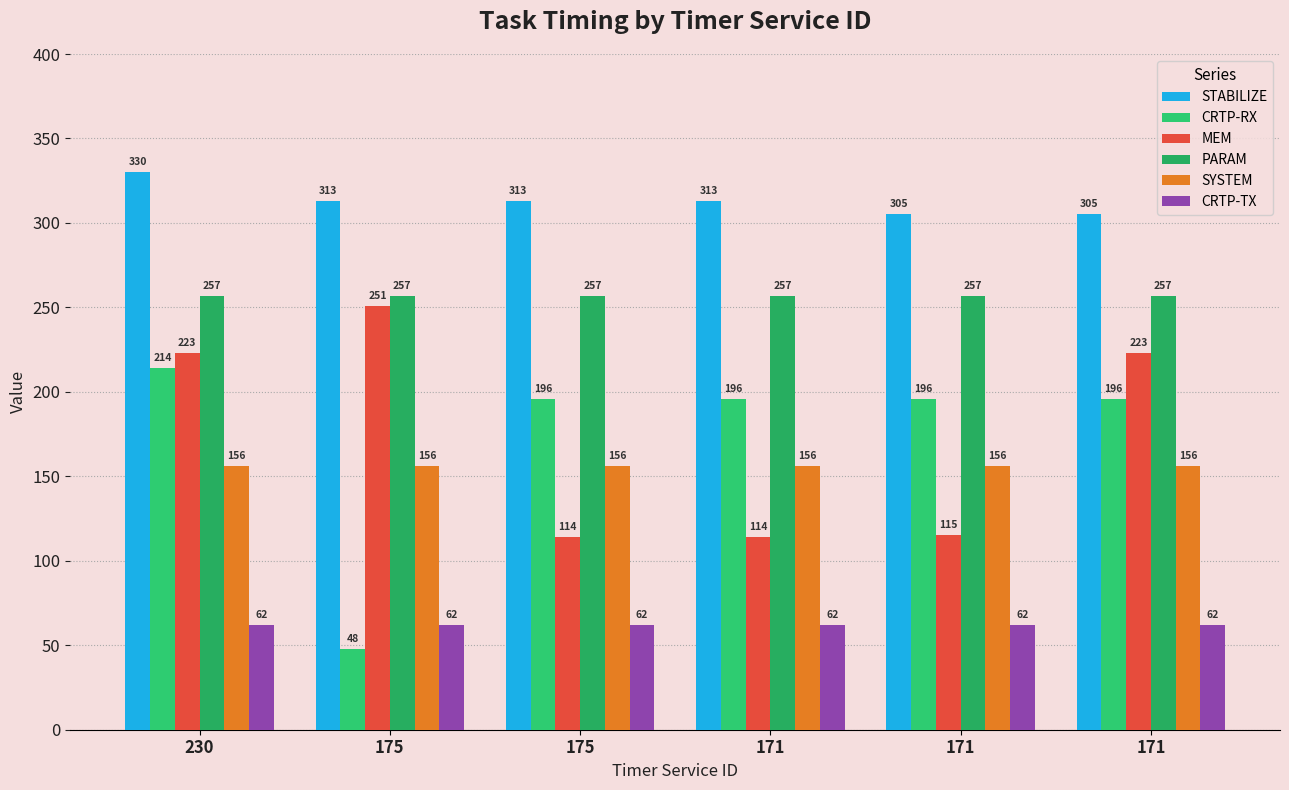

Which series has the largest range (max minus min)?

CRTP-RX